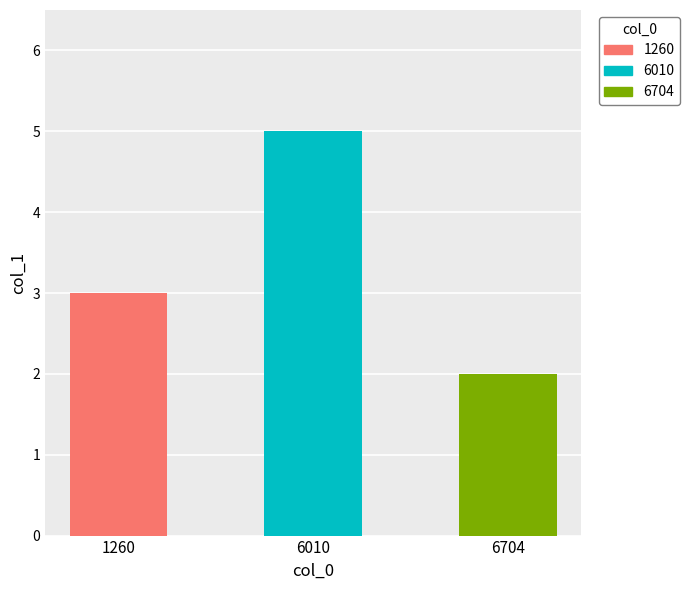

Reading left to right, extract all data points from this chart.

3	5	2